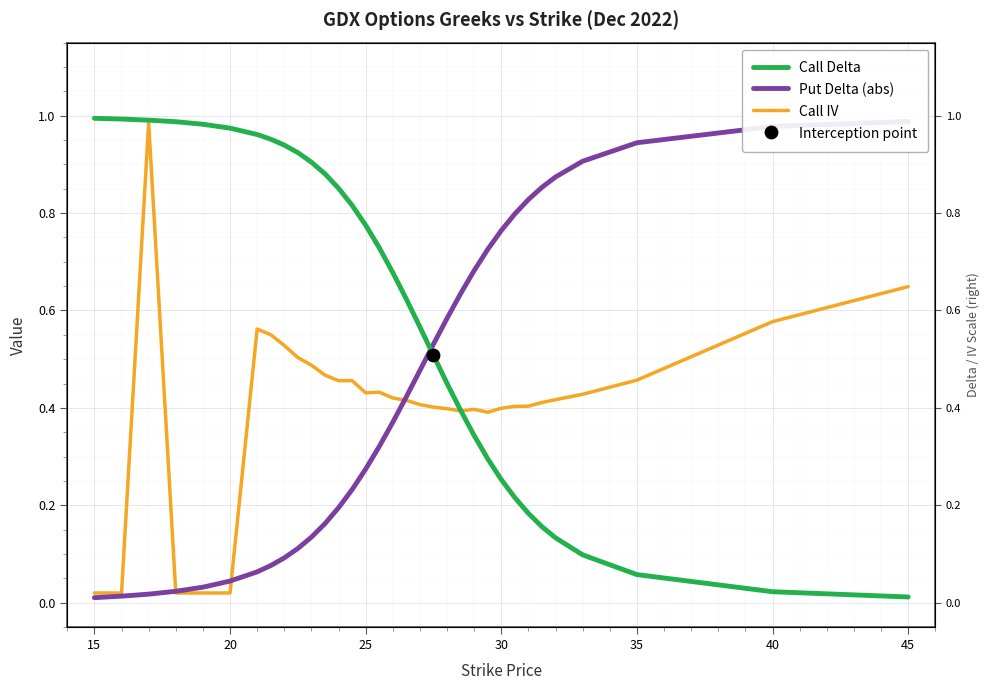

Which series contains the lowest Y value?

Put Delta (abs)